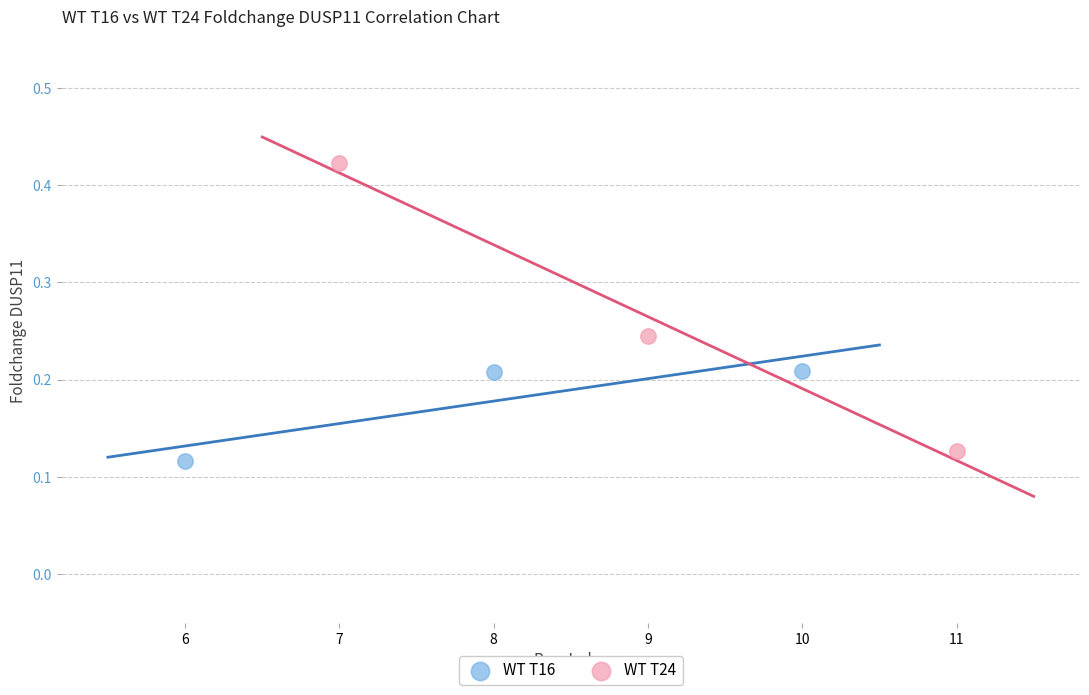

Which series has the largest Y range (max minus min)?

WT T24